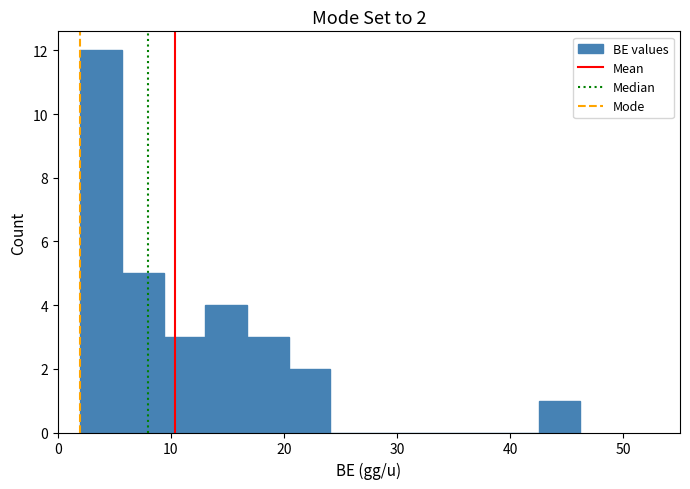

Around what value on the x-axis is the tallest bar? Give the approximate position of its centre, as read against the axis.

4